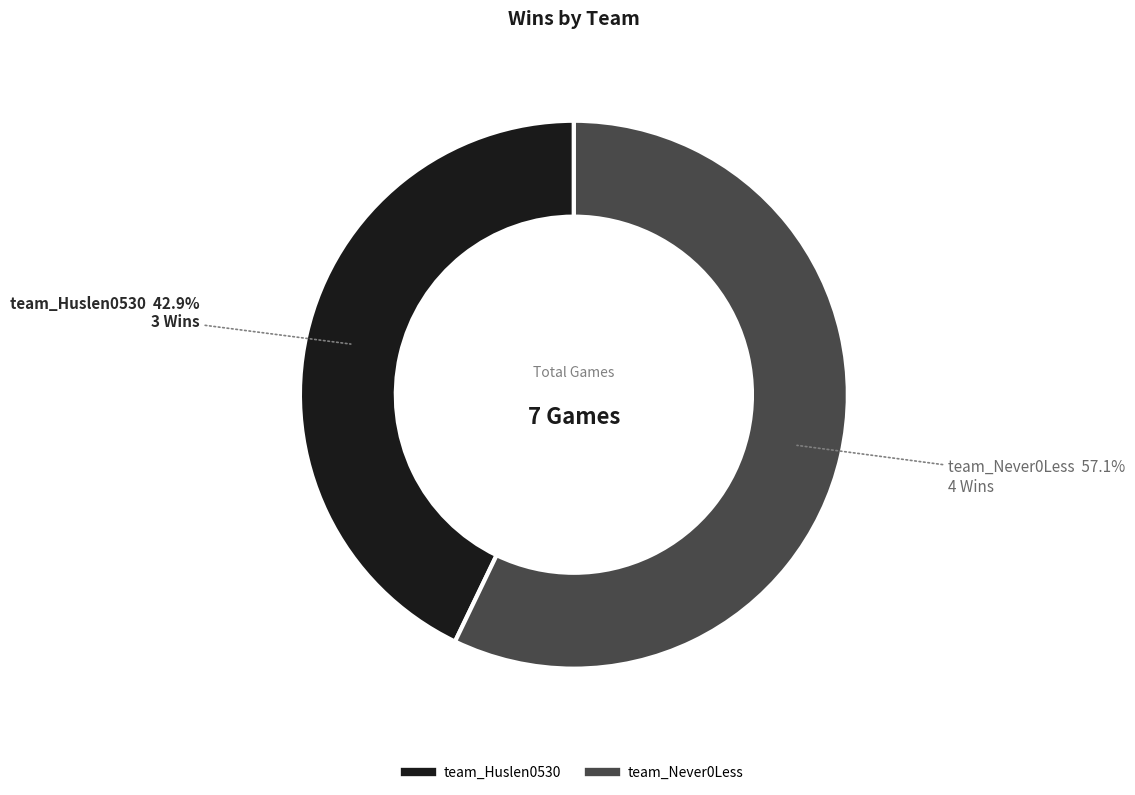

To the nearest percent, what portion does team_Never0Less represent?

57%